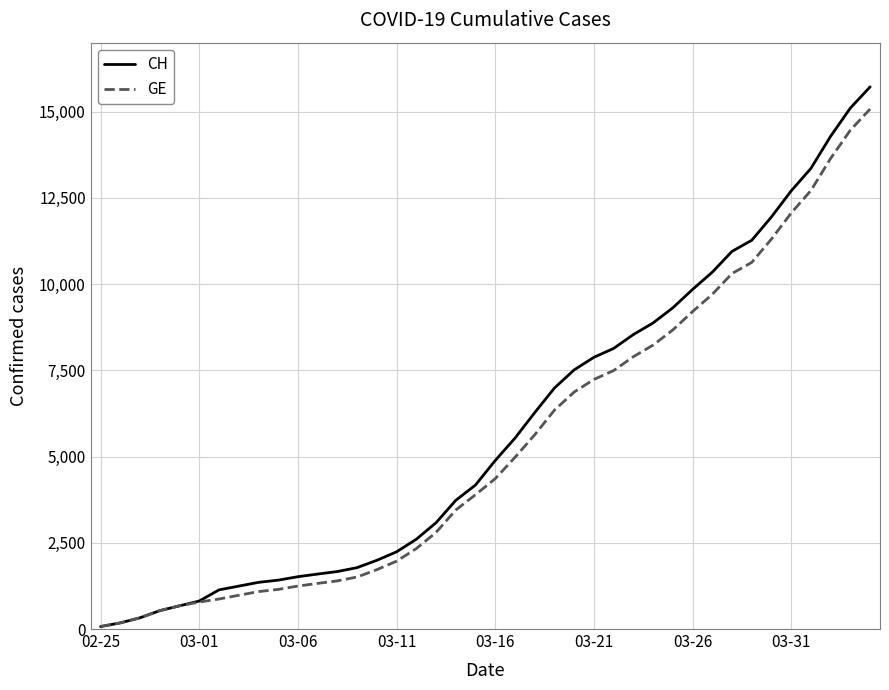

Which series has the widest spread of values?

CH